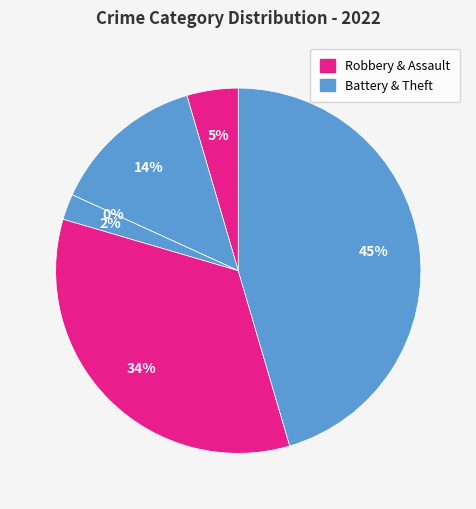

How many segments does this pie chart have?

6